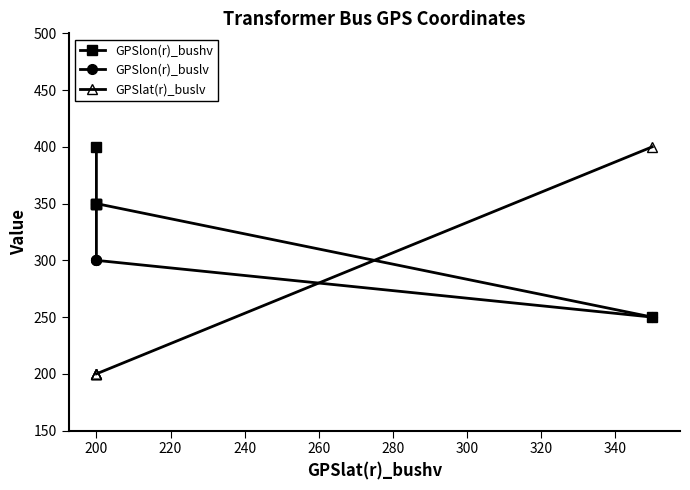

The value of GPSlon(r)_buslv at 200 is 448. True or false?

False